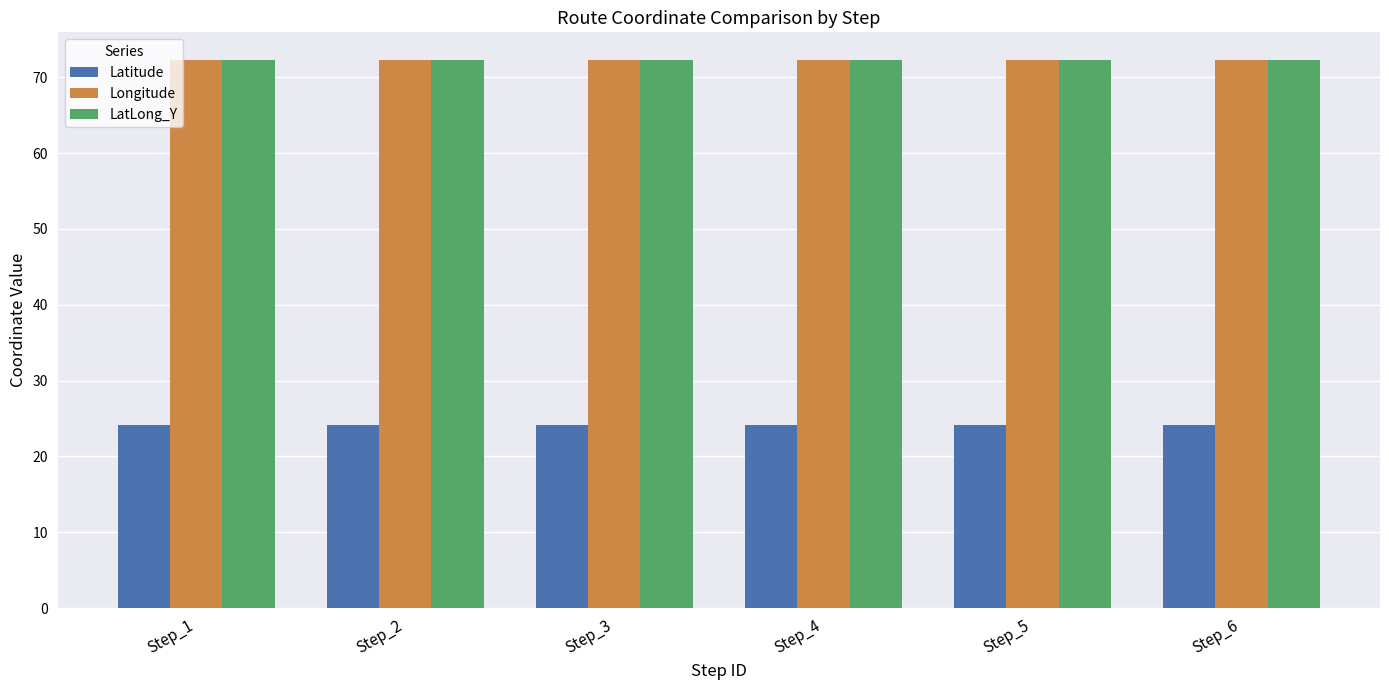

What is the maximum value for LatLong_Y?

72.3